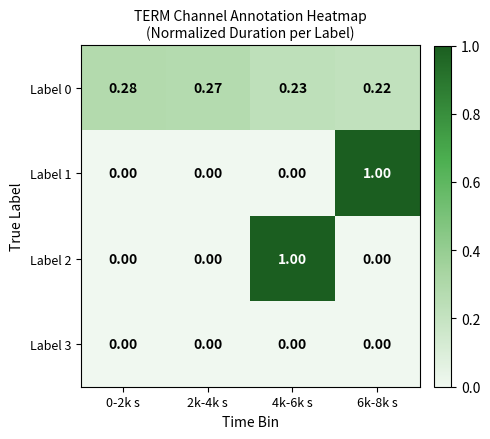

Is the value of Label 0 at 4k-6k s greater than the value of Label 2 at 2k-4k s?

Yes